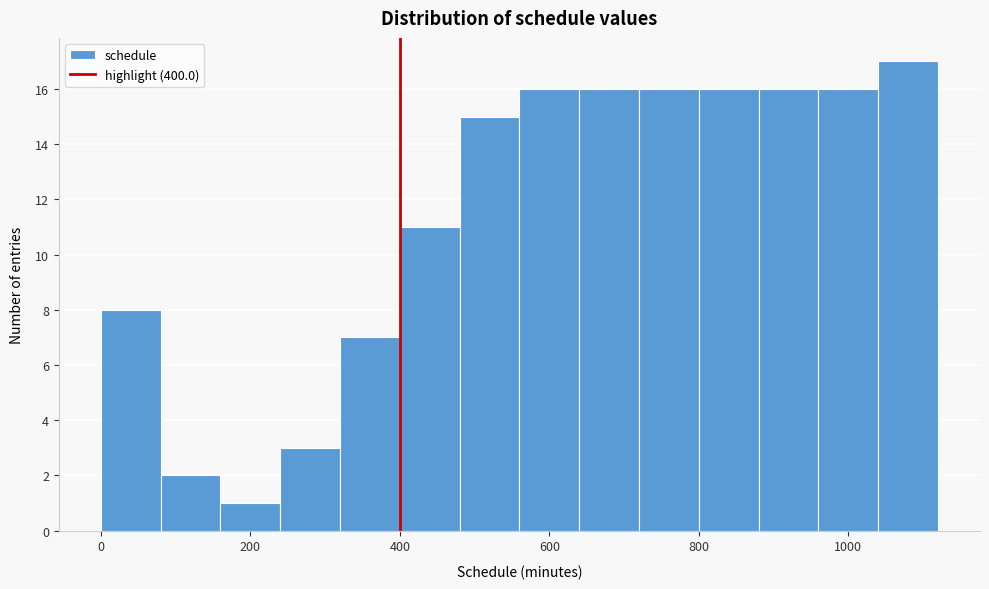

Which range on the x-axis has the tallest bar?

1040 to 1120